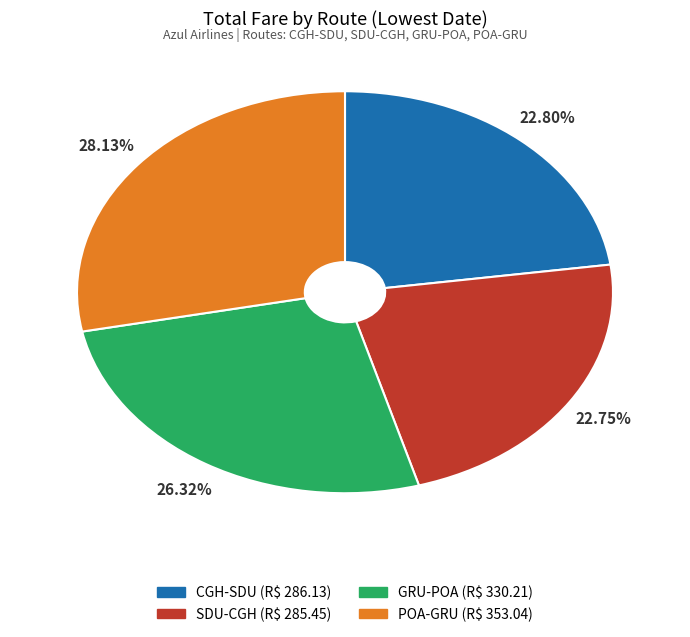

To the nearest percent, what is the average slice percentage?

25%